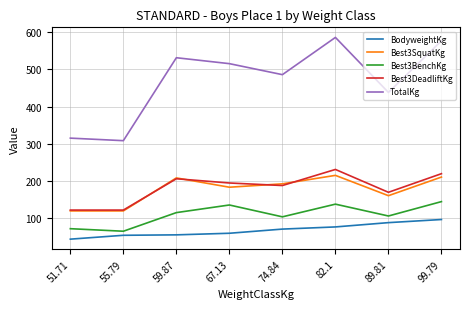

Is it true that BodyweightKg equals 109.7 at 74.84?

False